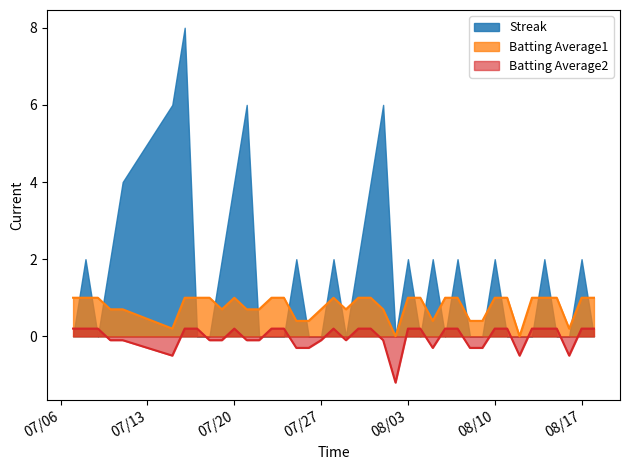

What are all the series names shown in the legend?

Streak, Batting Average1, Batting Average2